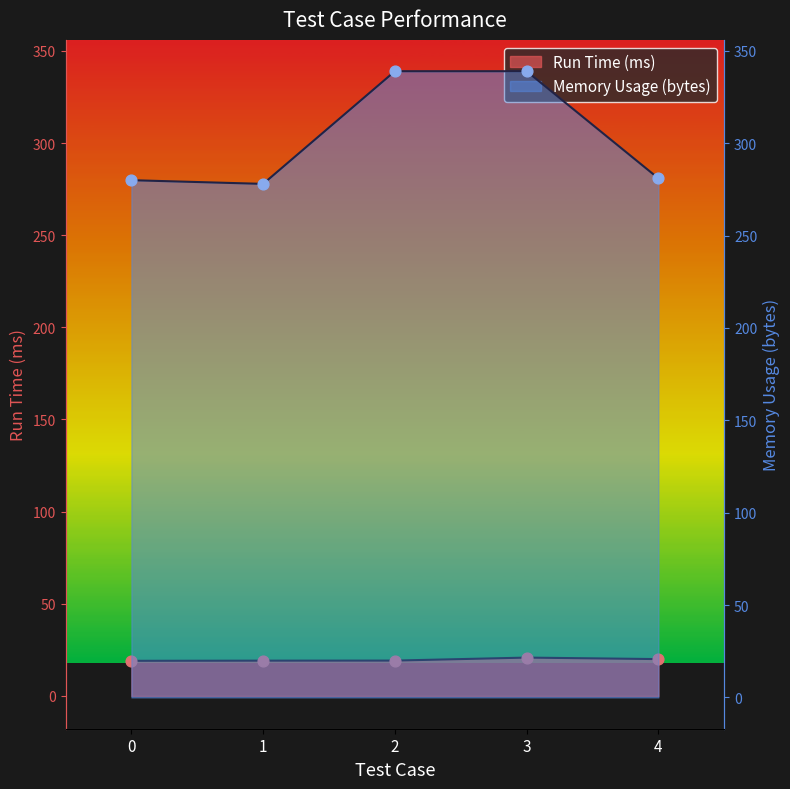

What are all the series names shown in the legend?

Run Time (ms), Memory Usage (bytes)